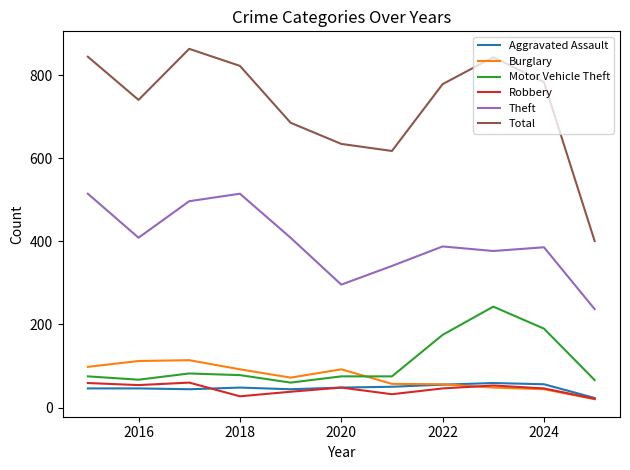

Which series has the largest total across all categories?

Total